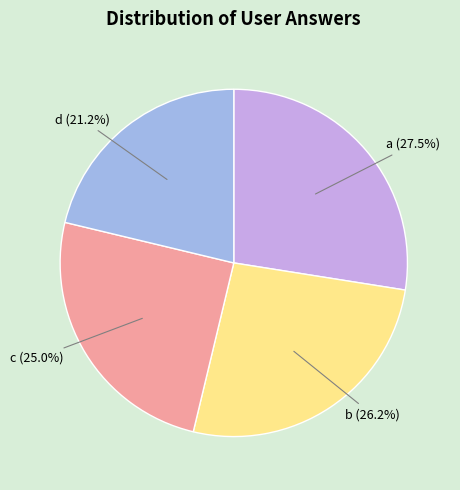

To the nearest percent, what is the average slice percentage?

25%